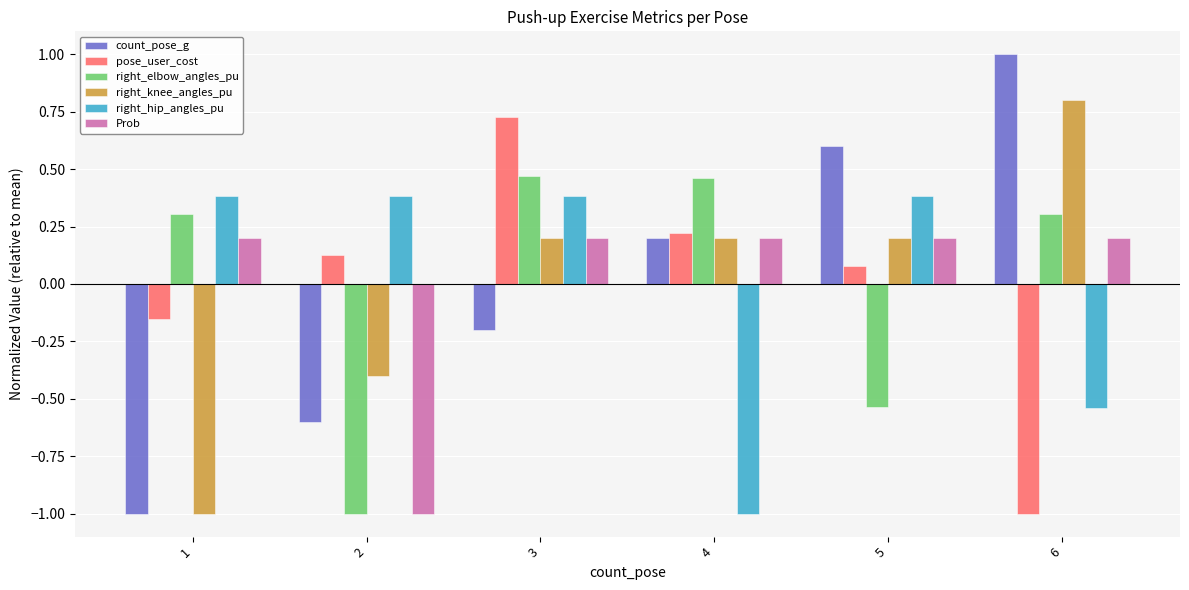

List the series in order of their peak value, highest first.

count_pose_g, right_knee_angles_pu, pose_user_cost, right_elbow_angles_pu, right_hip_angles_pu, Prob